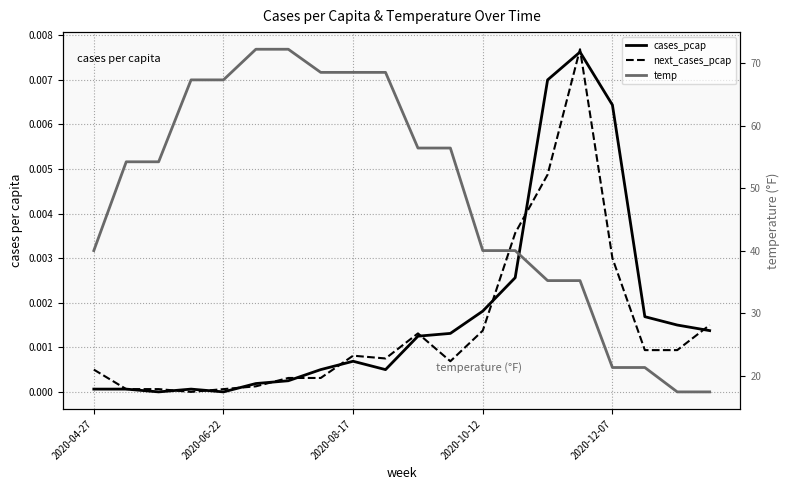

Which series has the largest range (max minus min)?

temp